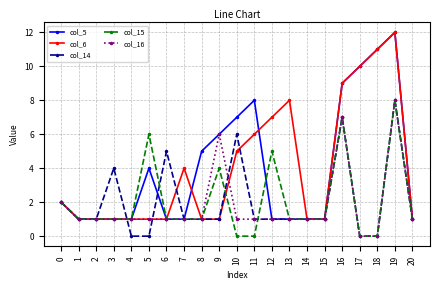

Is the value of col_5 at 17 greater than the value of col_16 at 12?

Yes